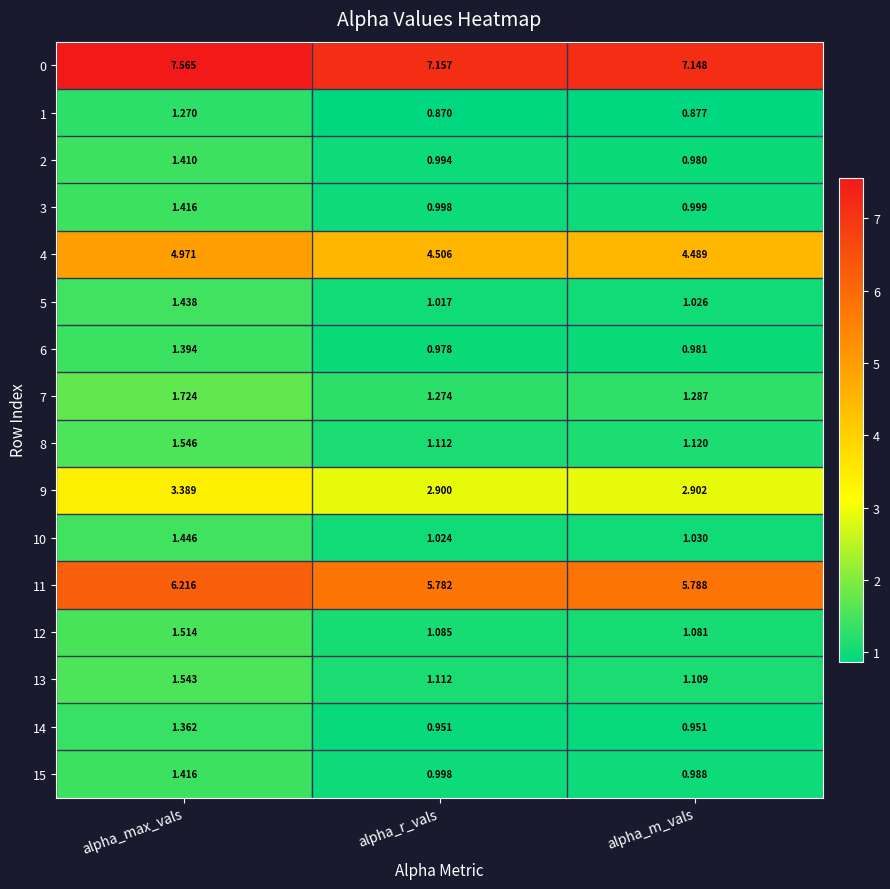

Which category has the highest value across all series?

alpha_max_vals